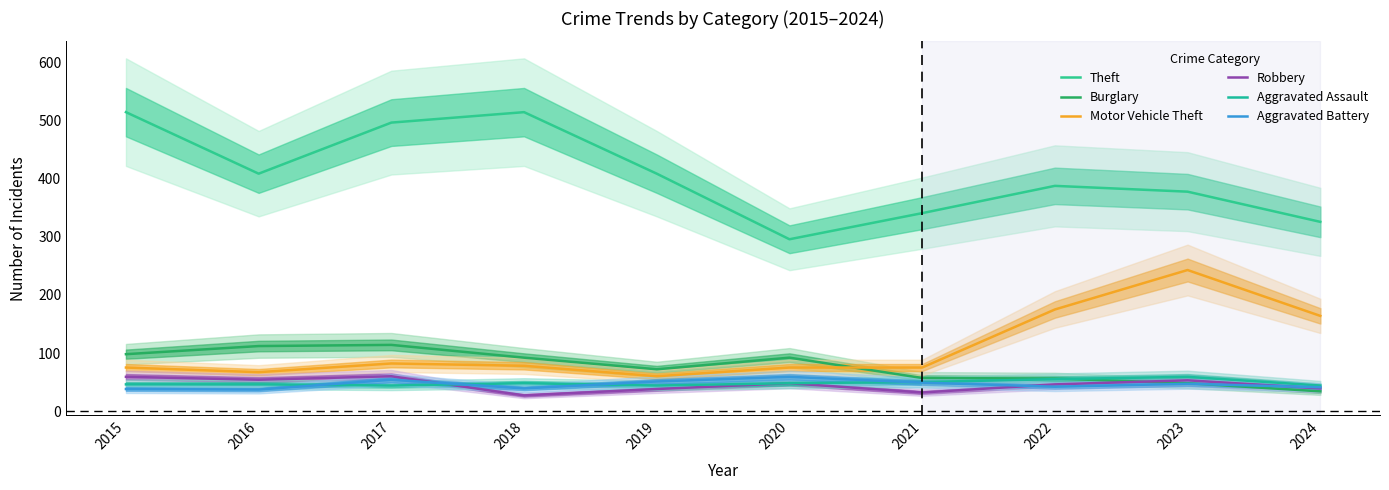

The value of Aggravated Battery at 2024 is 62. True or false?

False